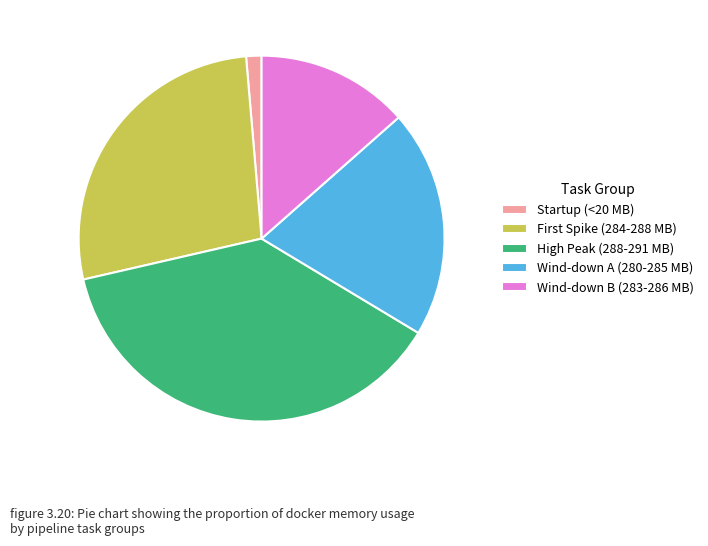

How many slices are in this pie chart?

5